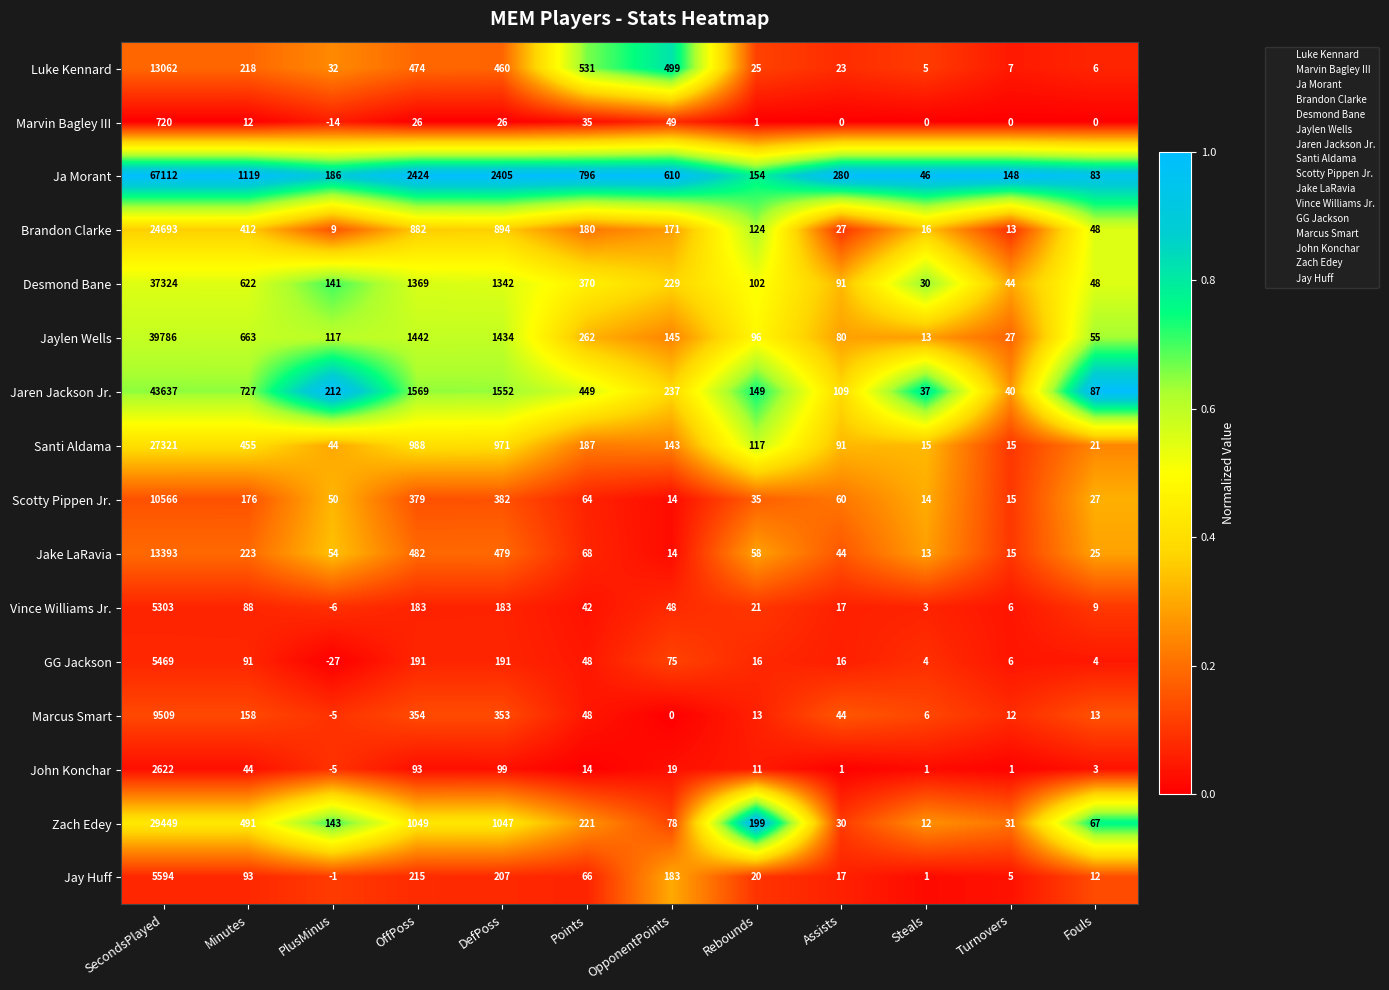

At which category is the sum across all series the highest?

SecondsPlayed